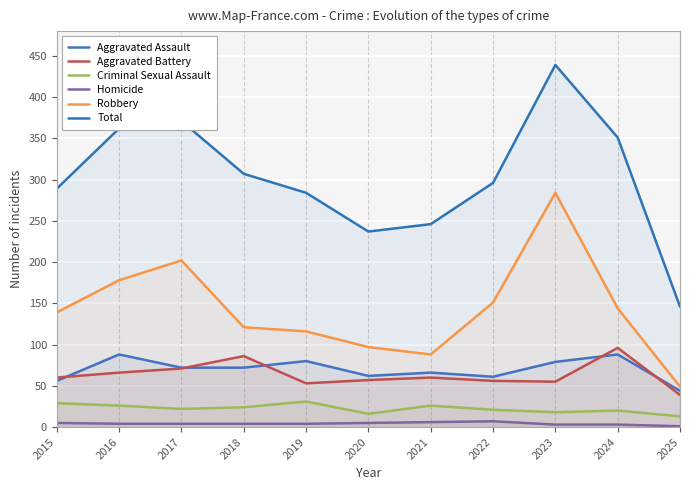

At which category is the sum across all series the highest?

2023